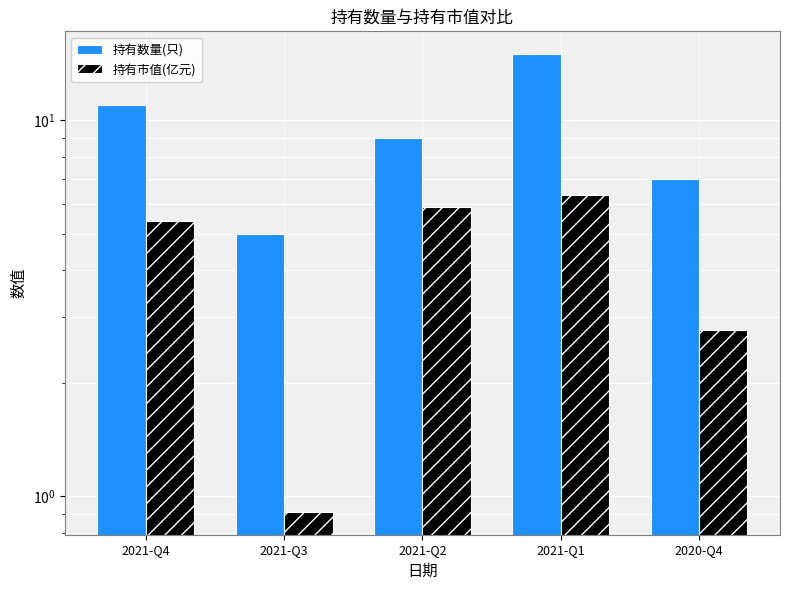

What is the label of the 4th bar from the left?

2021-Q1